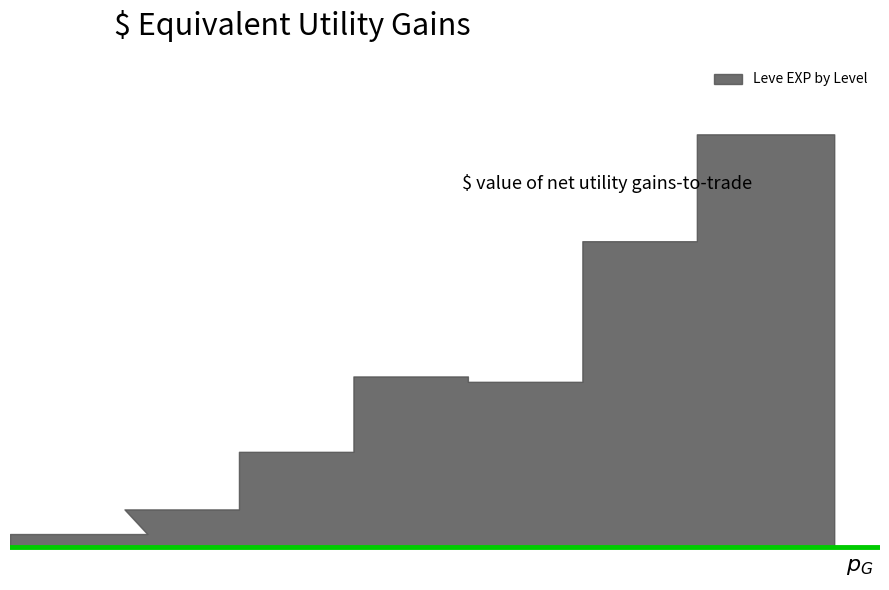

At how many categories does at least one series exceed 29528?

8